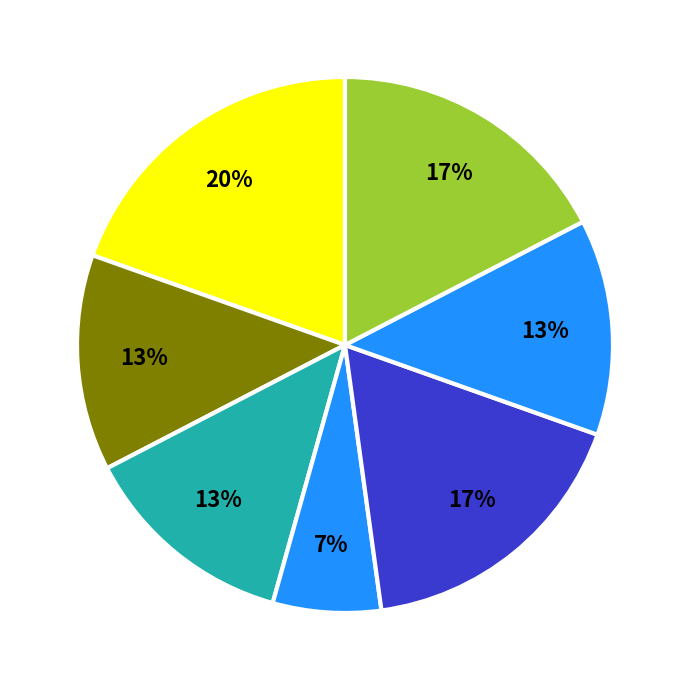

Count the number of slices in the pie.

7